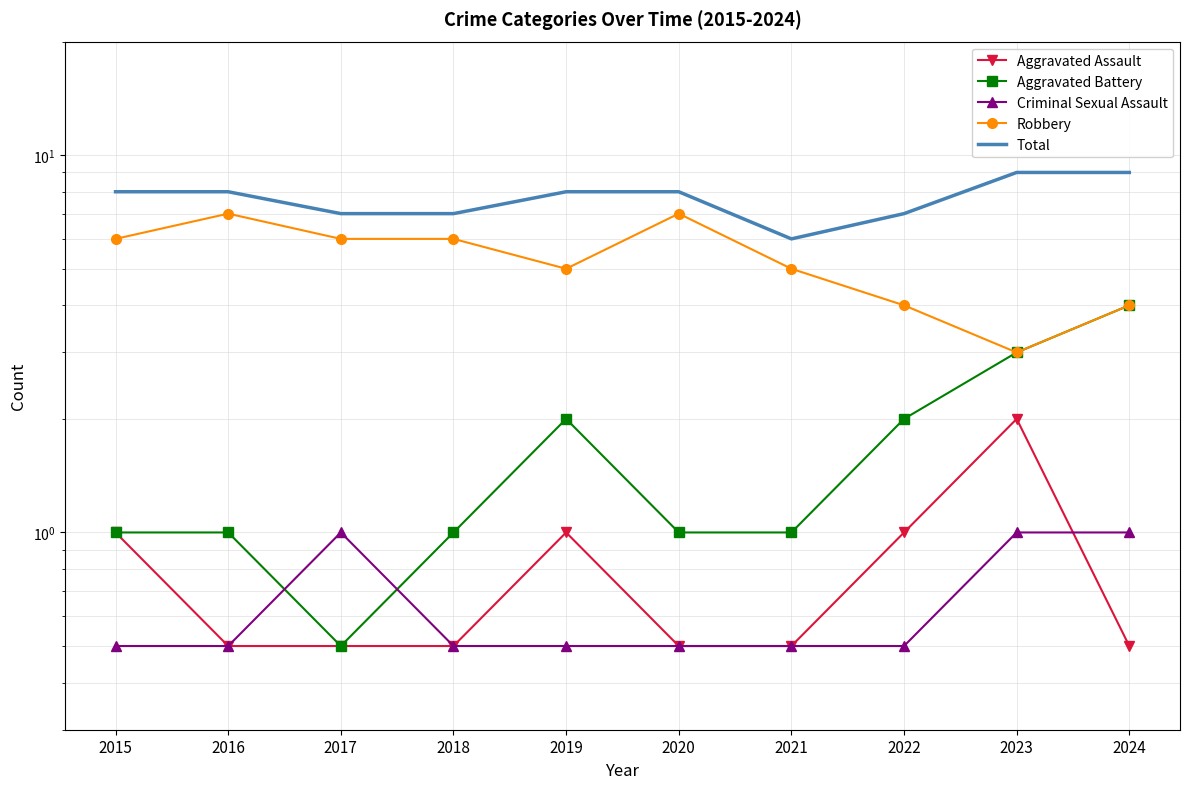

How many lines are shown in the chart?

5